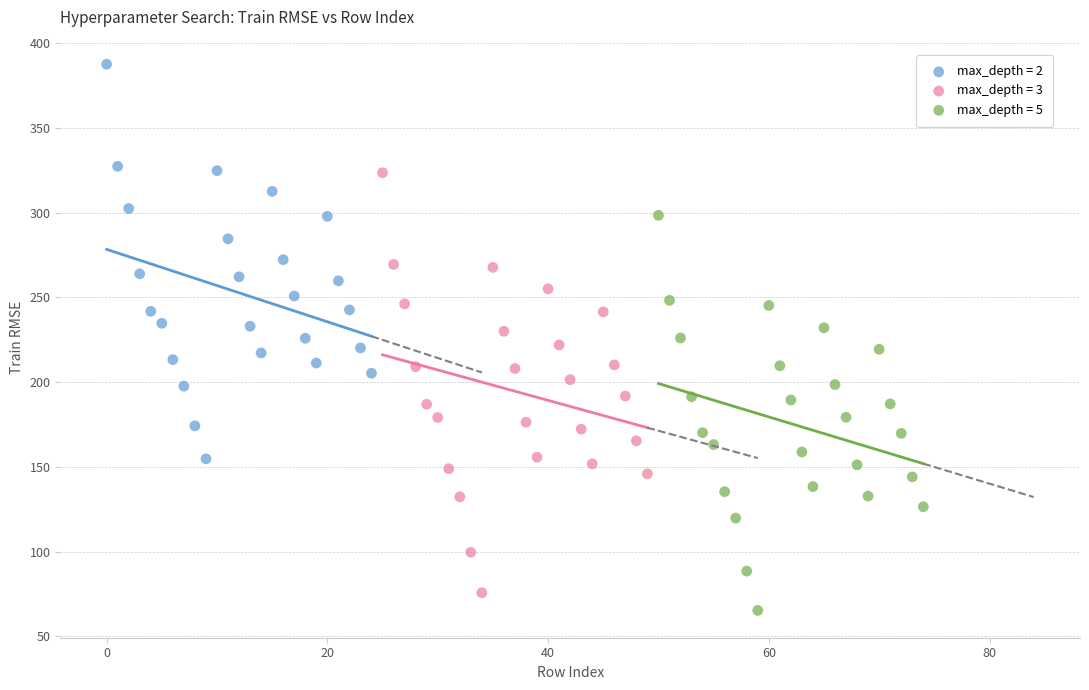

What are all the series names shown in the legend?

max_depth = 2, max_depth = 3, max_depth = 5